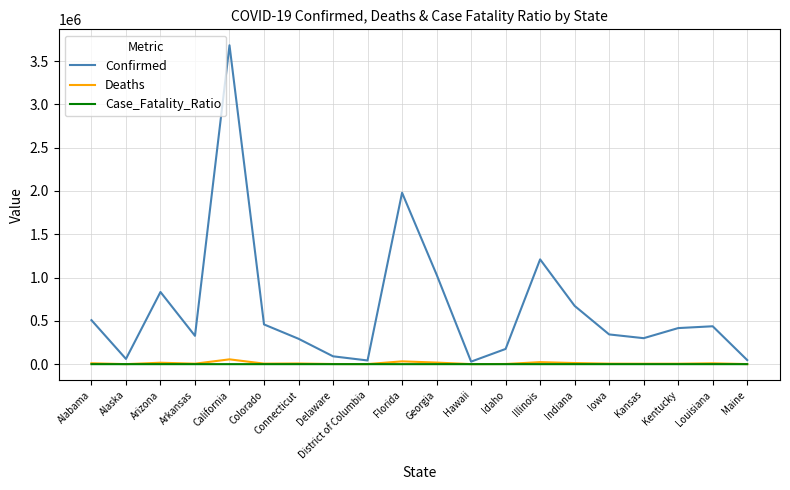

Which series has the widest spread of values?

Confirmed